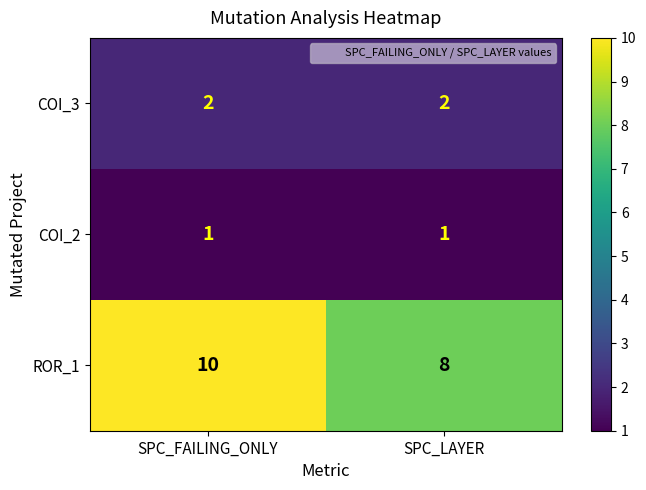

Which series has the widest spread of values?

ROR_1